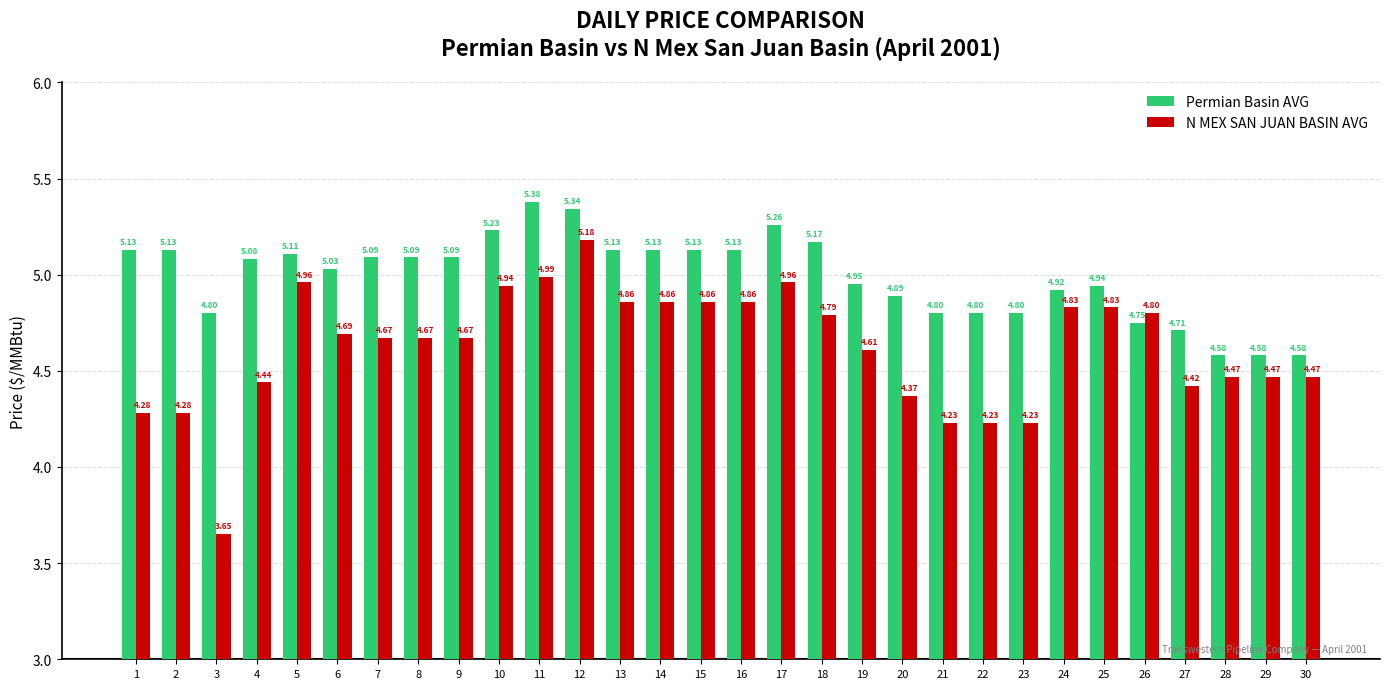

Count the number of categories in the chart.

30